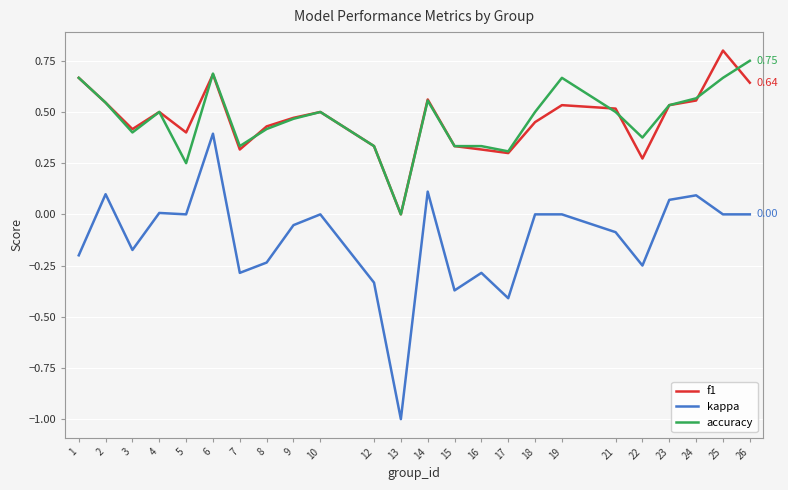

True or false: f1 and kappa cross at least once.

False